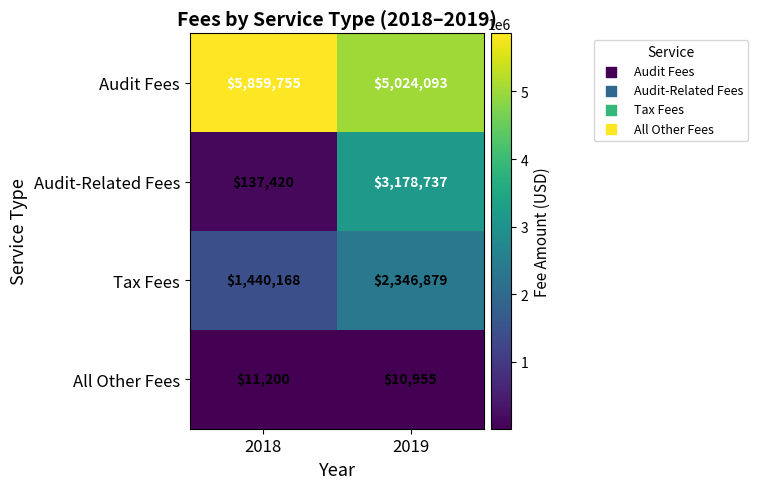

What is the minimum value shown in the chart?

10955